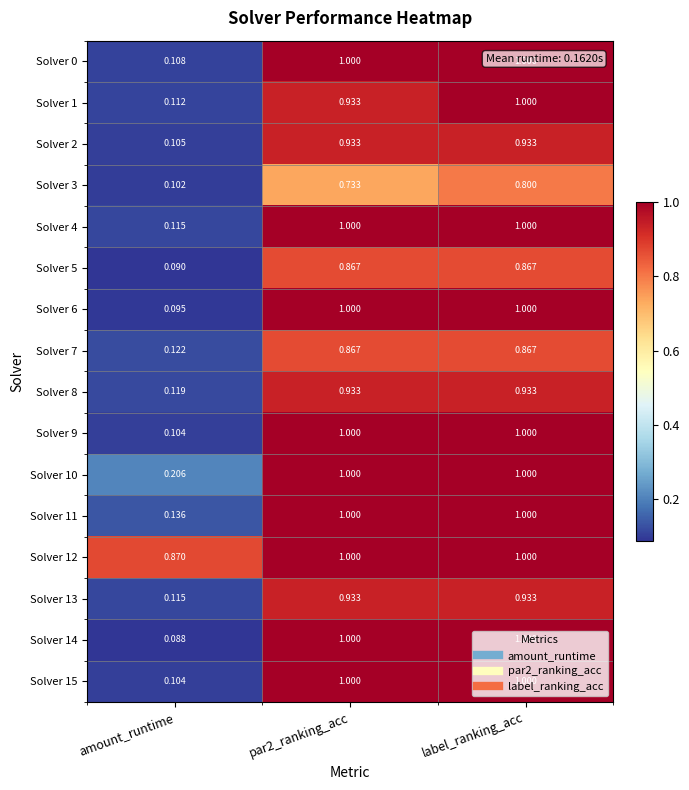

How many series are shown in this chart?

16